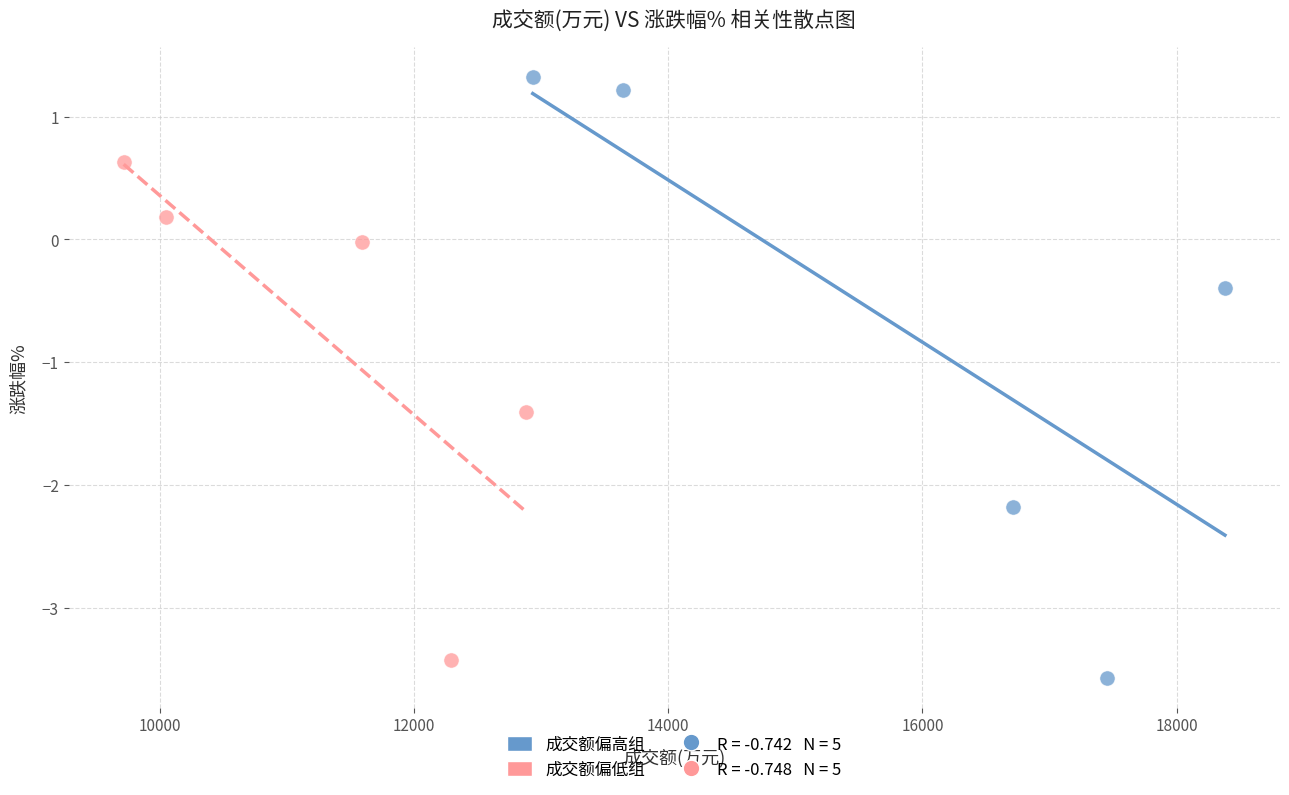

Which series has the widest spread of Y values?

成交额偏高组